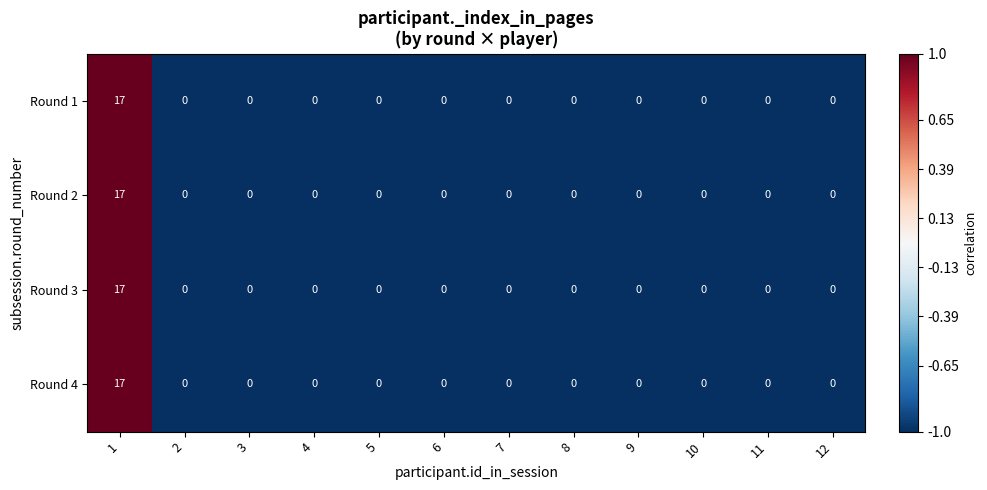

What is the greatest value displayed?

17